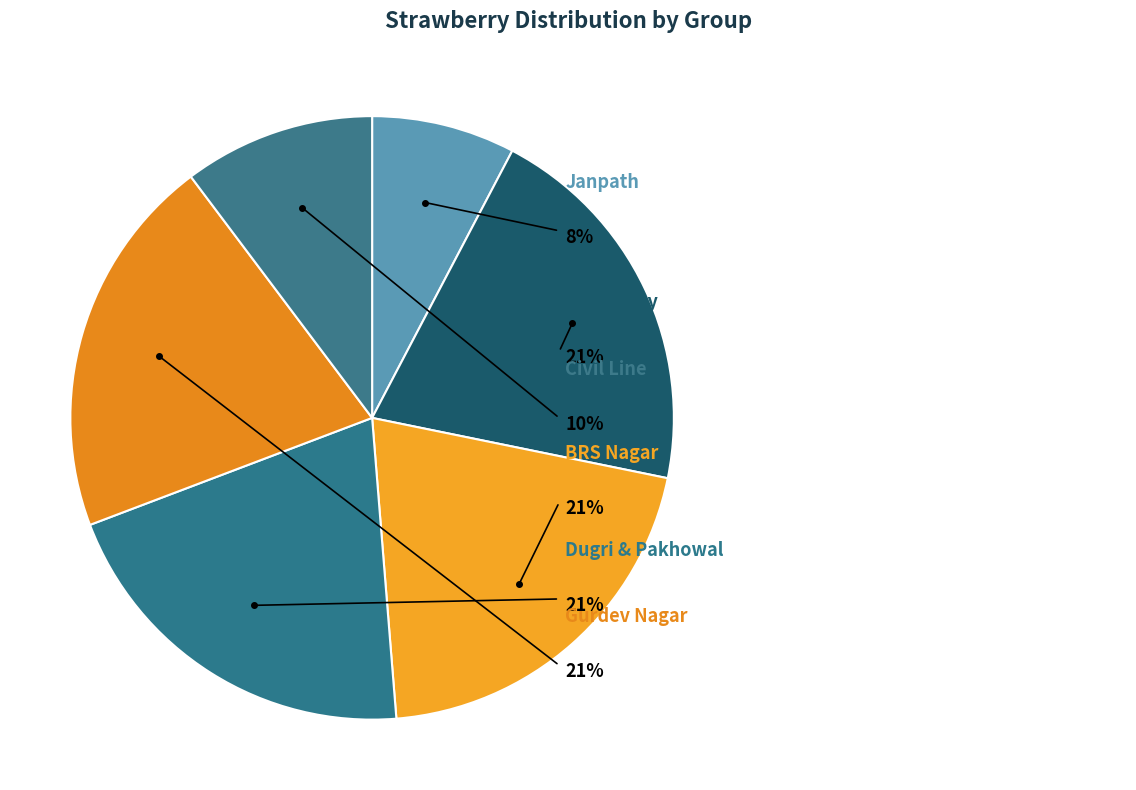

Rank the categories by value from lowest to highest.

Janpath, Civil Line, Dugri & Pakhowal, BRS Nagar, Gurdev Nagar, South City